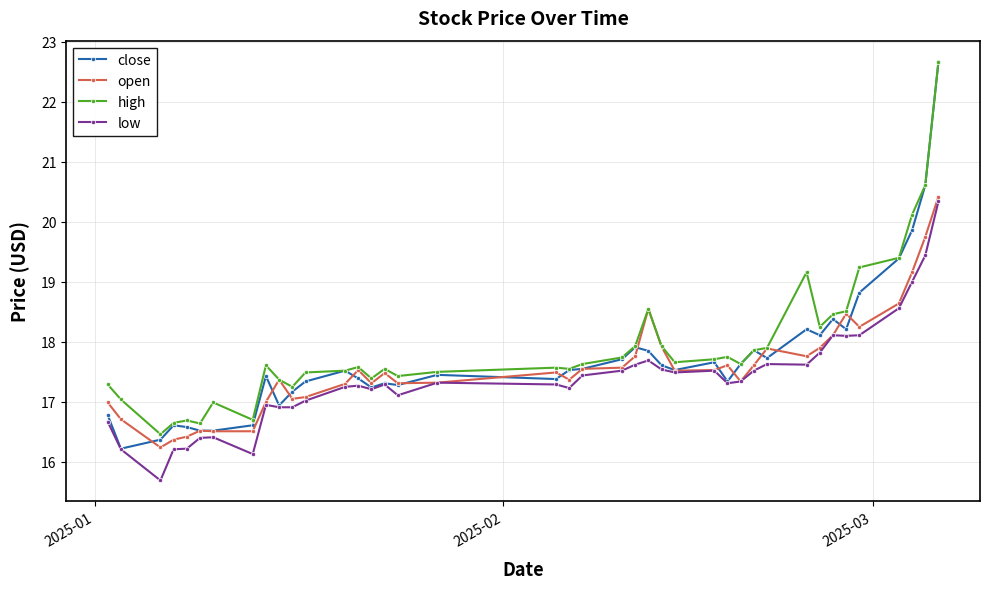

What is the lowest value of the open series?

16.2